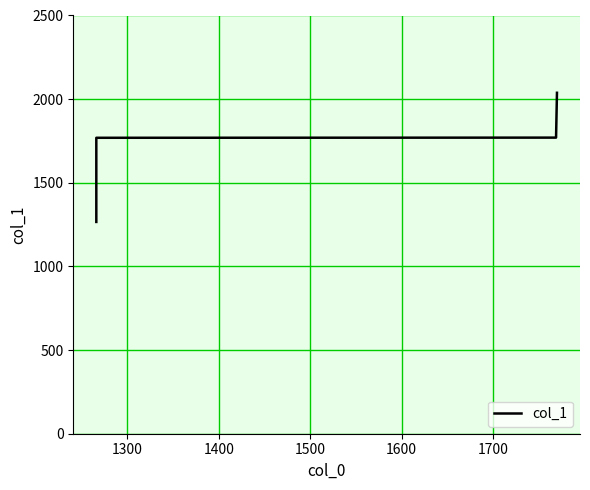

What is the difference between the second highest and minimum values?

504